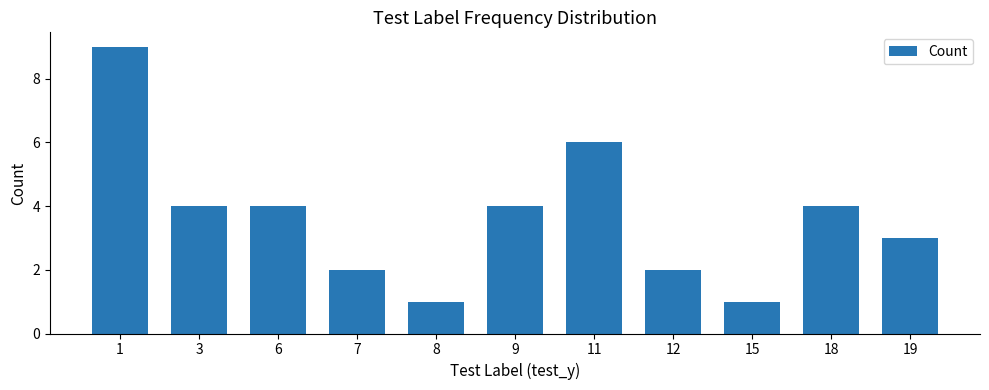

Reading right to left, what are all the values shown in this chart?

3	4	1	2	6	4	1	2	4	4	9